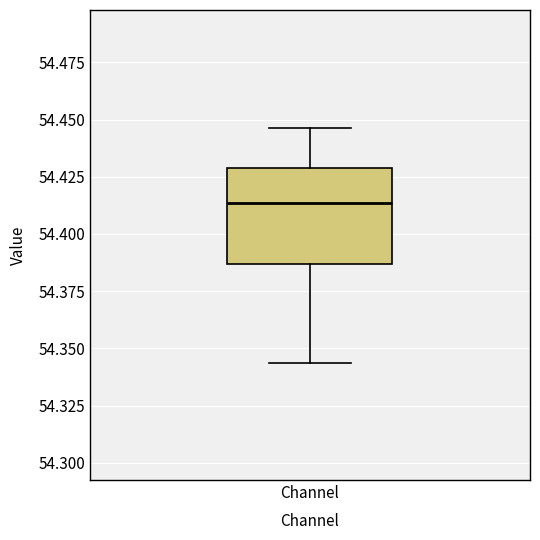

Where is the lower edge of the box for Channel on the y-axis? The values are not printed on the chart, so give them approximately, as read against the axis.

54.385